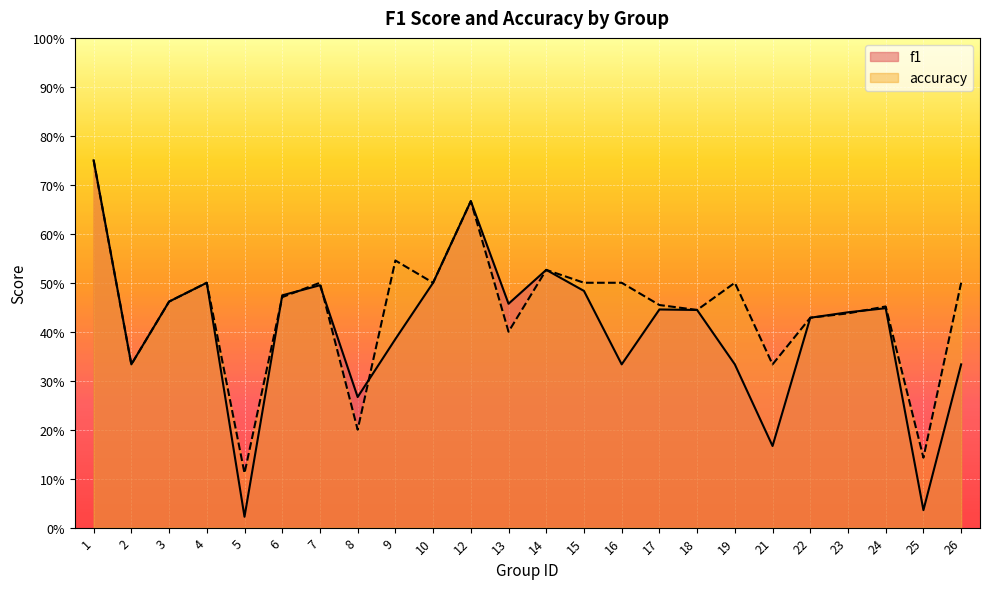

Reading left to right, extract all data points from this chart.

f1: 0.8	0.3	0.5	0.5	0.0	0.5	0.5	0.3	0.4	0.5	0.7	0.5	0.5	0.5	0.3	0.4	0.4	0.3	0.2	0.4	0.4	0.4	0.0	0.3
accuracy: 0.8	0.3	0.5	0.5	0.1	0.5	0.5	0.2	0.5	0.5	0.7	0.4	0.5	0.5	0.5	0.5	0.4	0.5	0.3	0.4	0.4	0.5	0.1	0.5